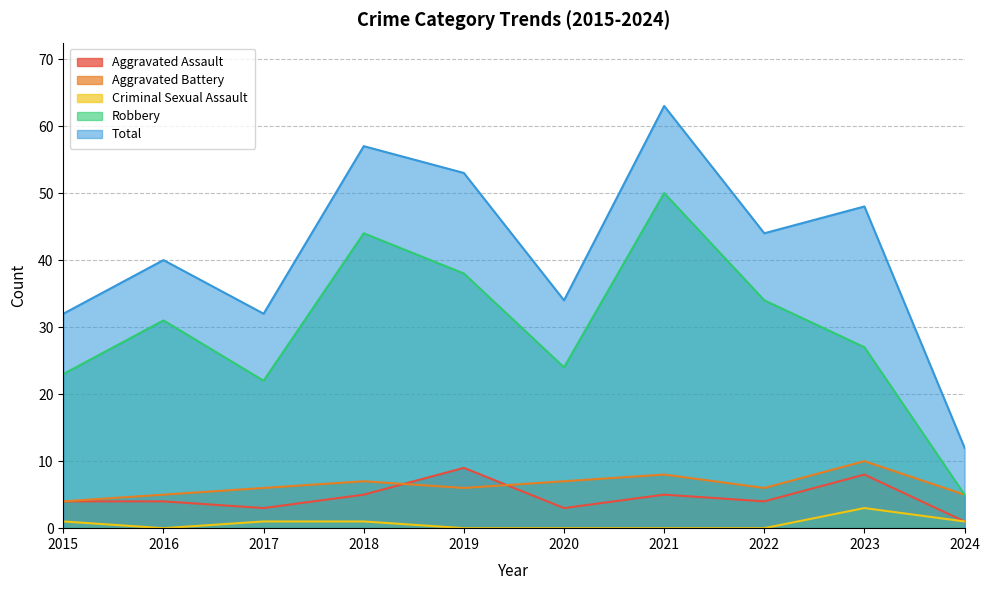

What is the value of the Aggravated Assault point at the 1st from the left?

4